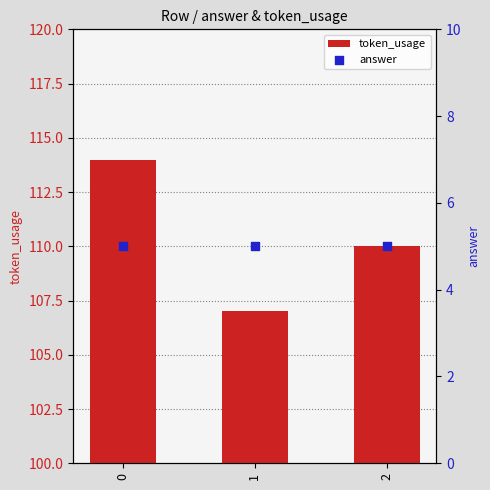

Which series has the largest total across all categories?

token_usage